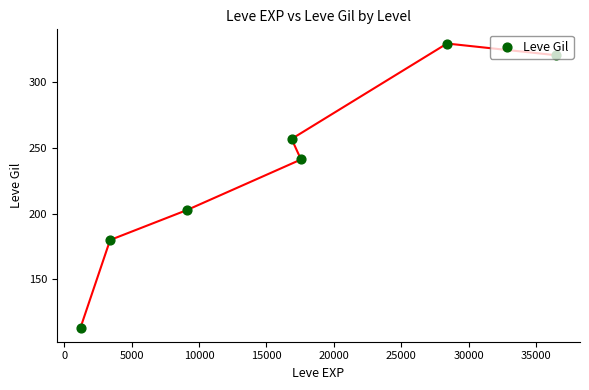

What is the ratio of the value at 20000 to the value at 0?

1.8